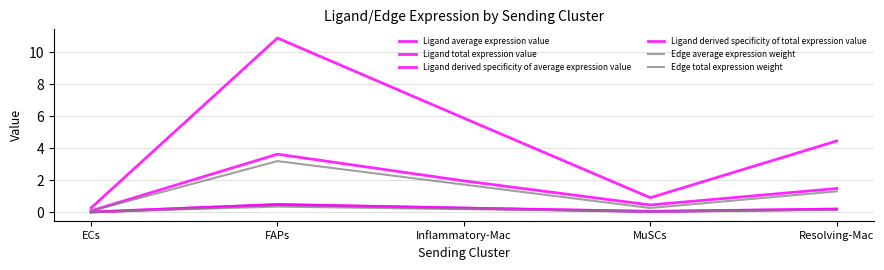

What is the label of the 1st point from the left?

ECs